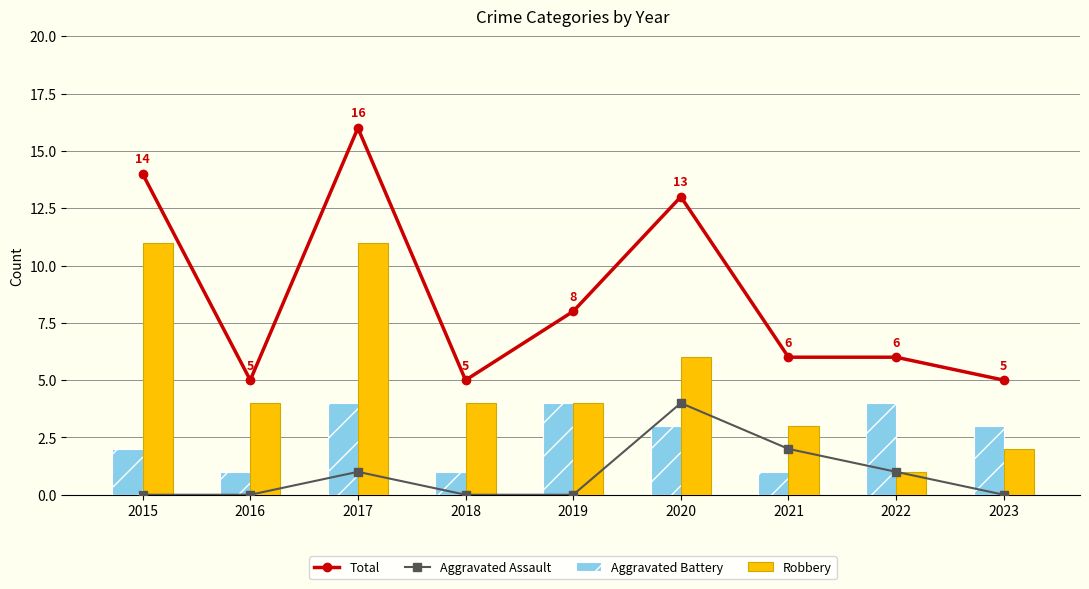

What is the spread (max minus min) of values at 2018?

5